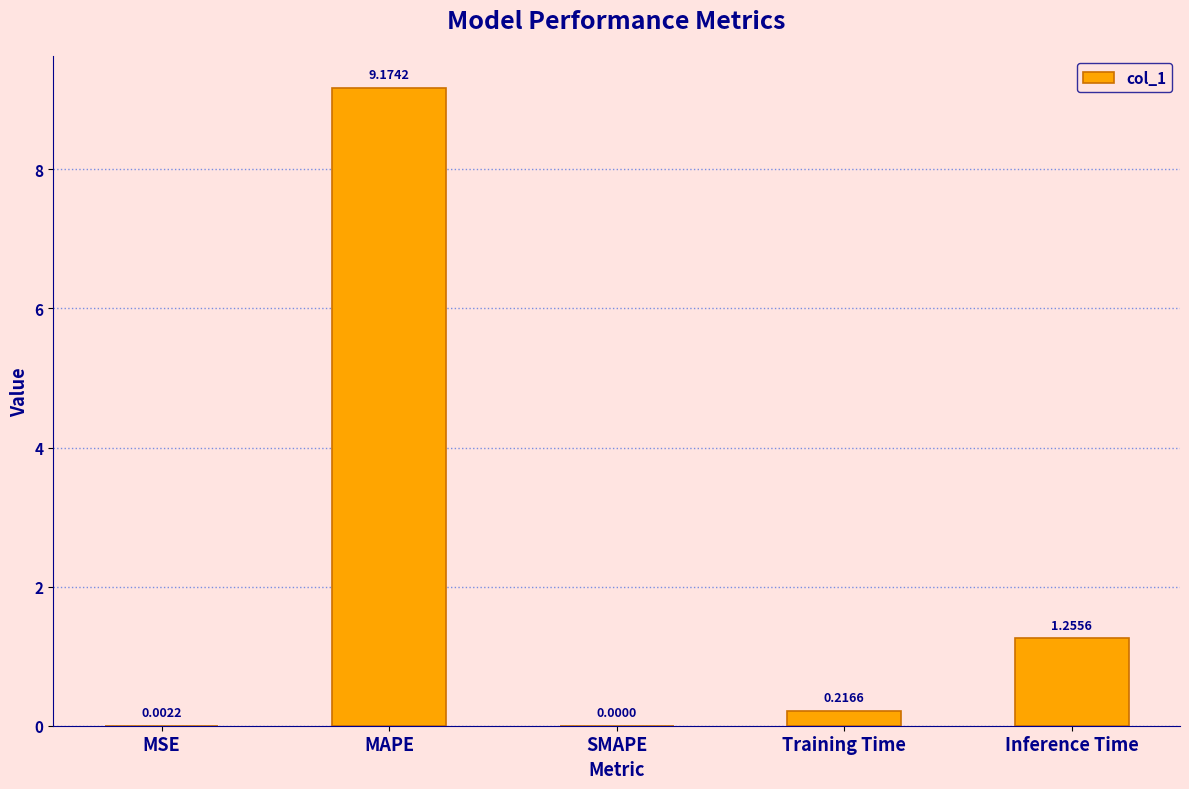

Where is the data nearest to the value 4?

Inference Time